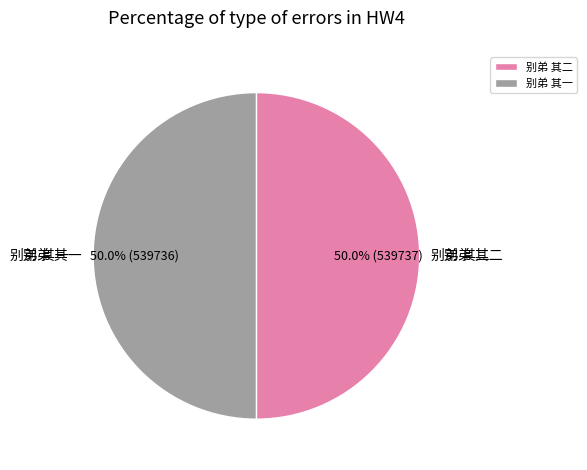

What is the ratio of the value at 别弟 其二 to the value at 别弟 其一?

1.0